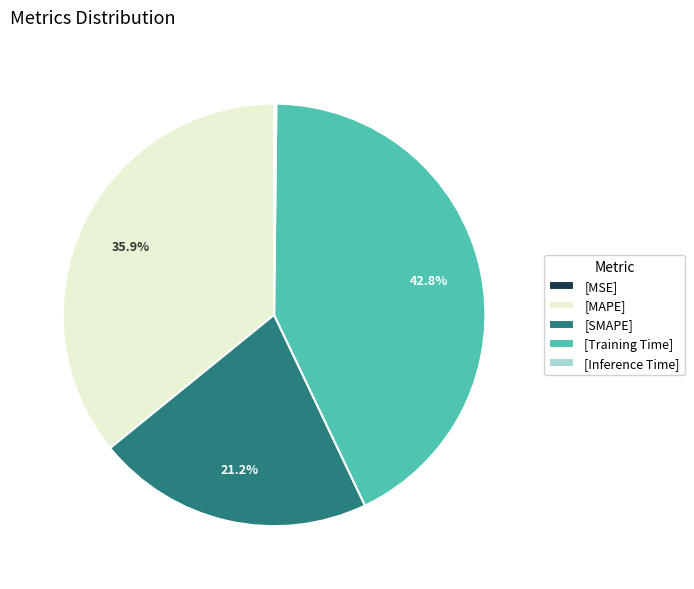

Is there a majority slice in this chart?

No